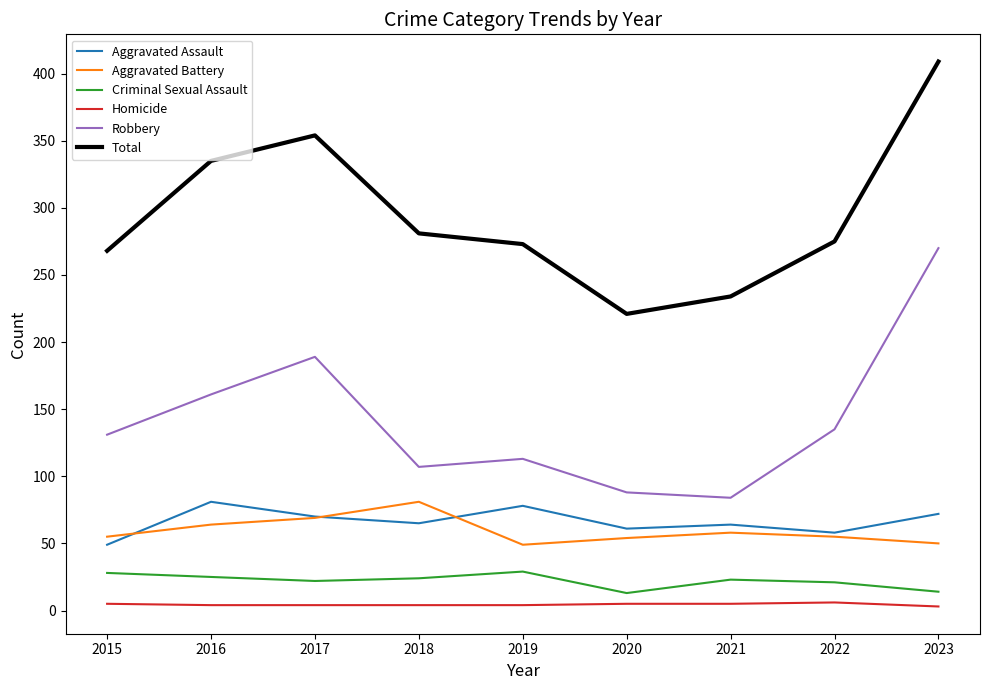

Which series changed the most between 2022 and 2023?

Robbery